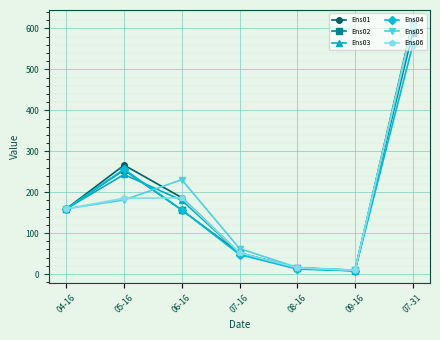

What is the label of the 2nd point from the right?

09-16